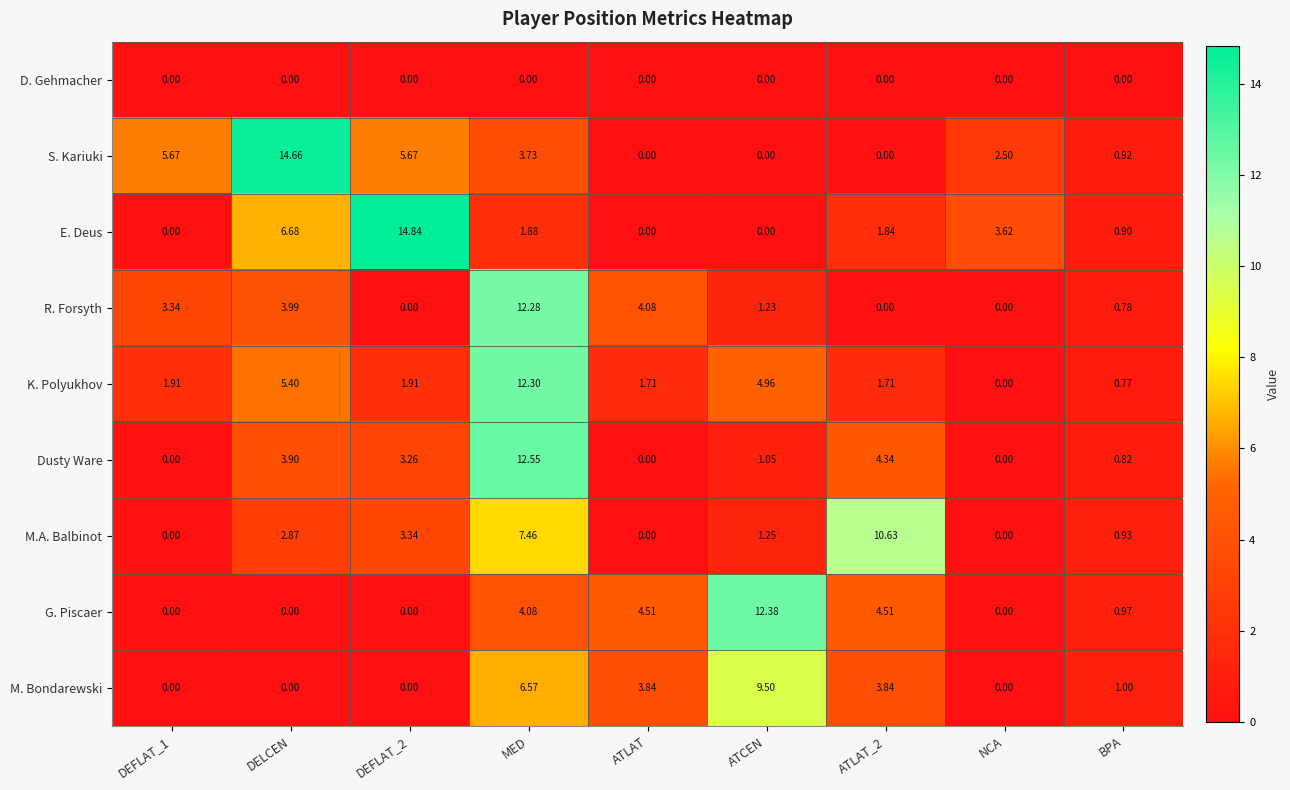

What is the total value across all series at ATCEN?

30.4